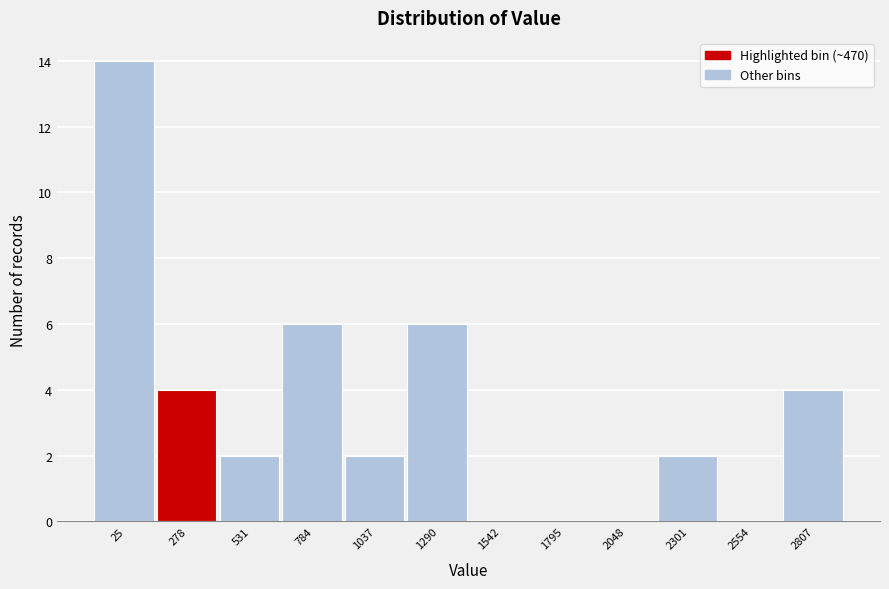

Reading right to left, extract all data points from this chart.

2807=4	2554=0	2301=2	2048=0	1795=0	1542=0	1290=6	1037=2	784=6	531=2	278=4	25=14